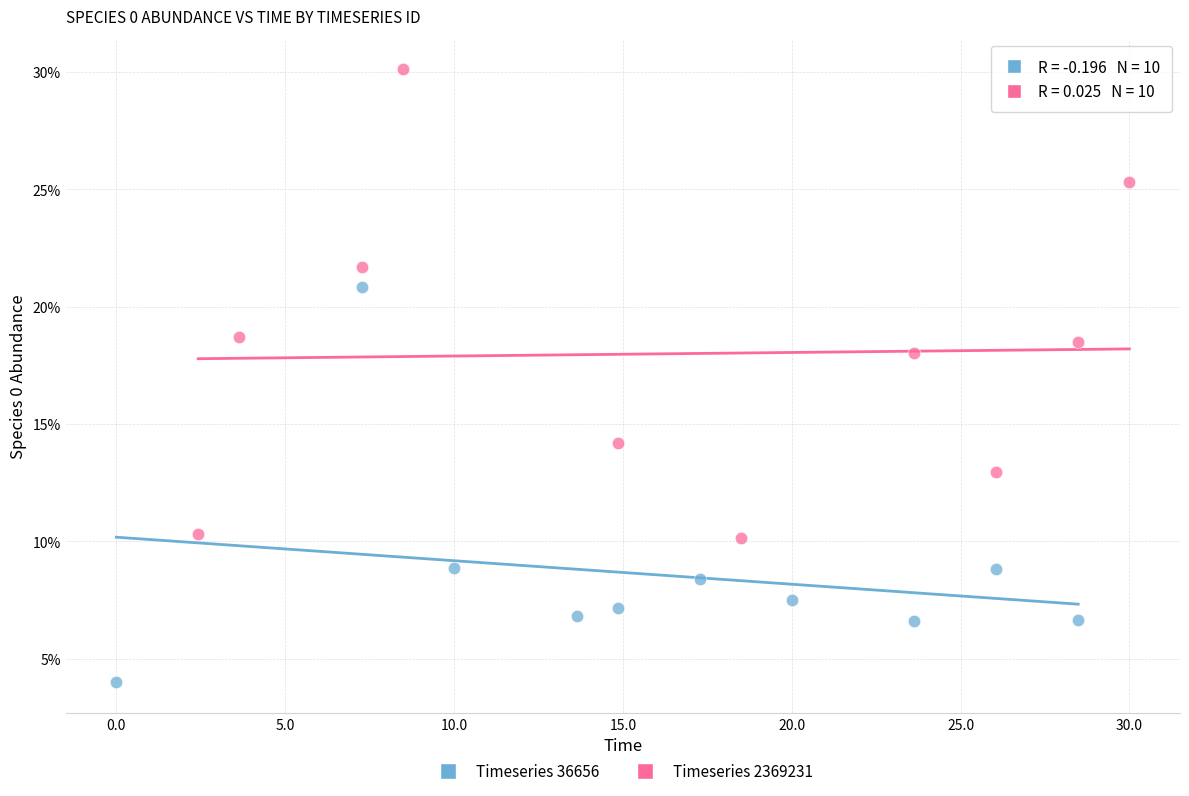

Which series contains the highest Y value?

Timeseries 2369231